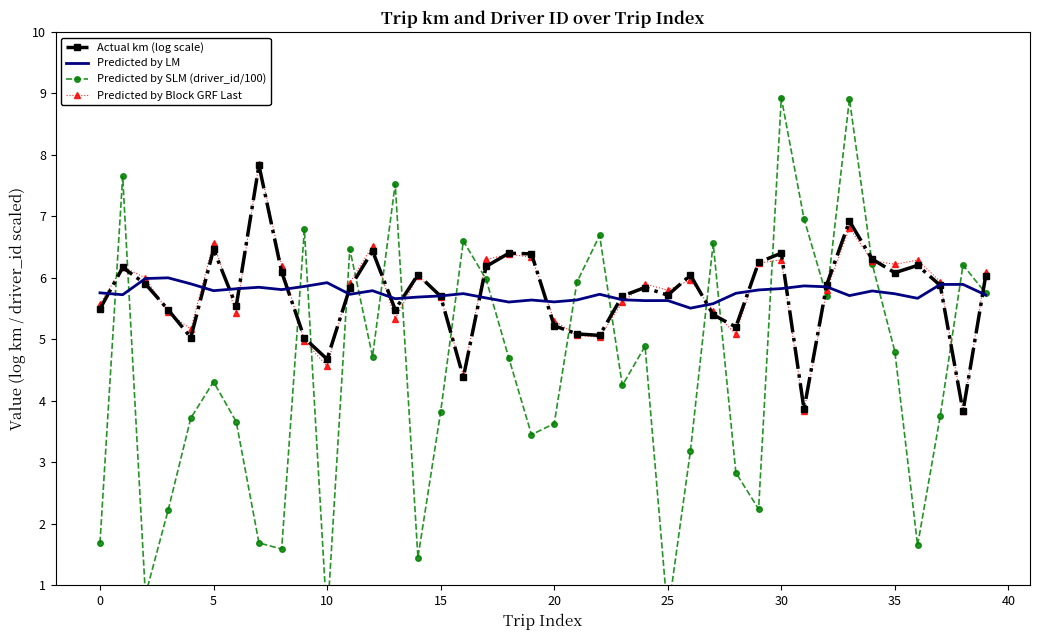

What is the spread (max minus min) of values at 11?

0.7